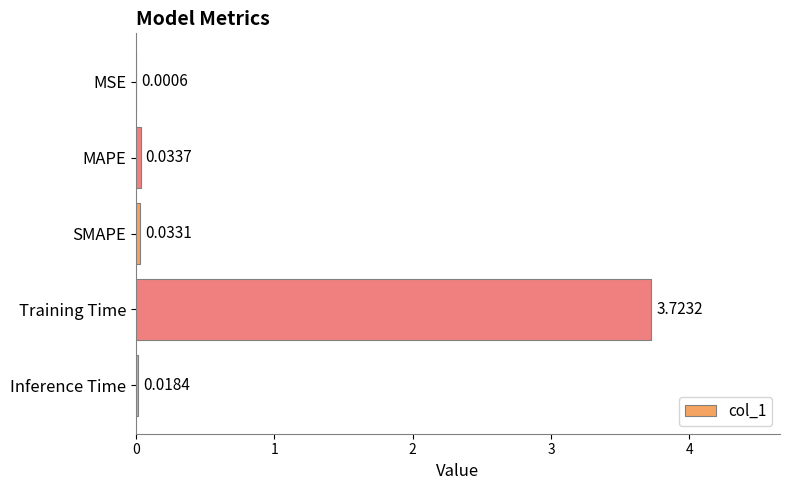

At which label is the value closest to 1?

MAPE